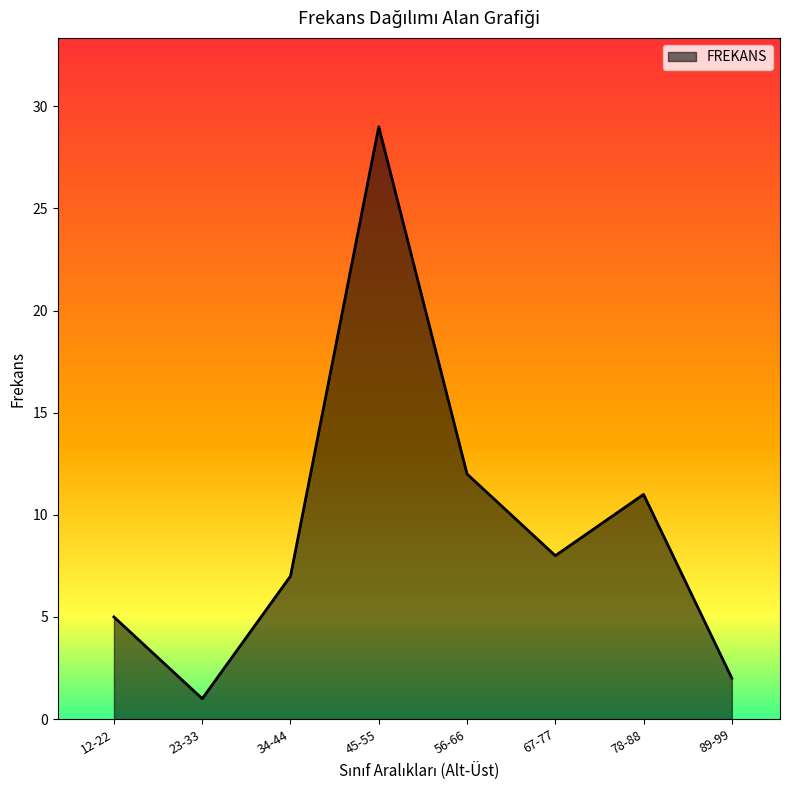

At which label does the data first exceed 8?

45-55